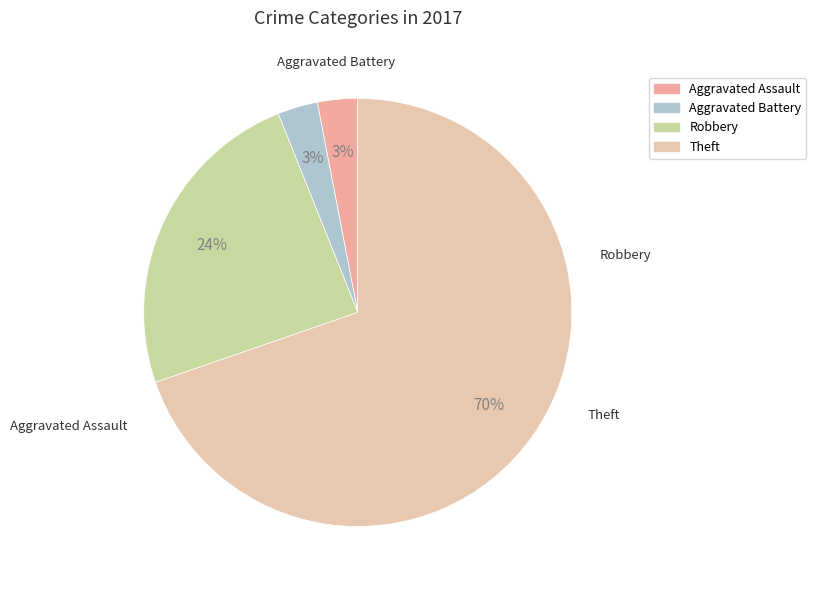

What portion of the pie excludes Theft?

30.3%